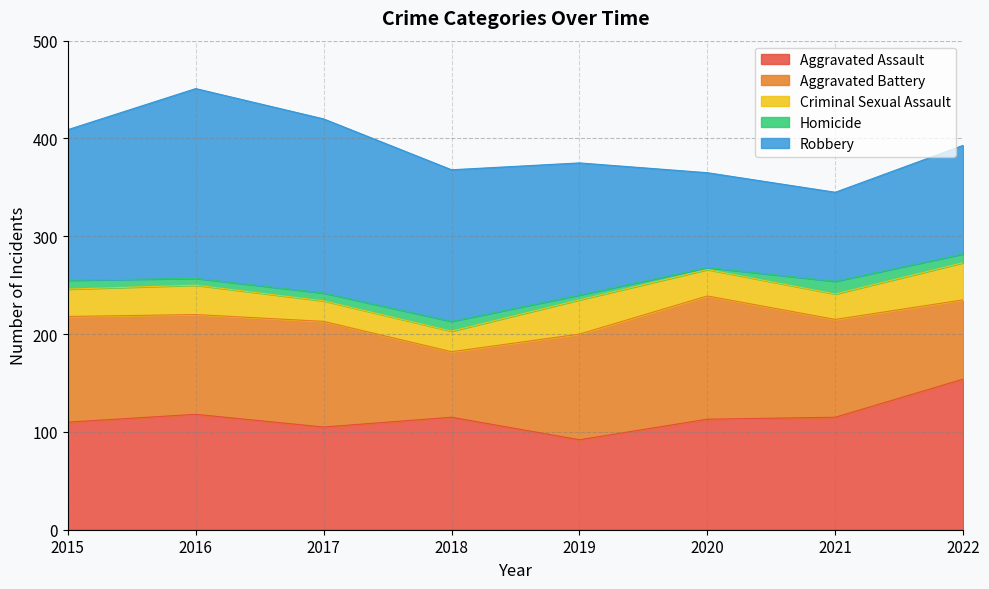

The Robbery series shows 154 at 2015. True or false?

True